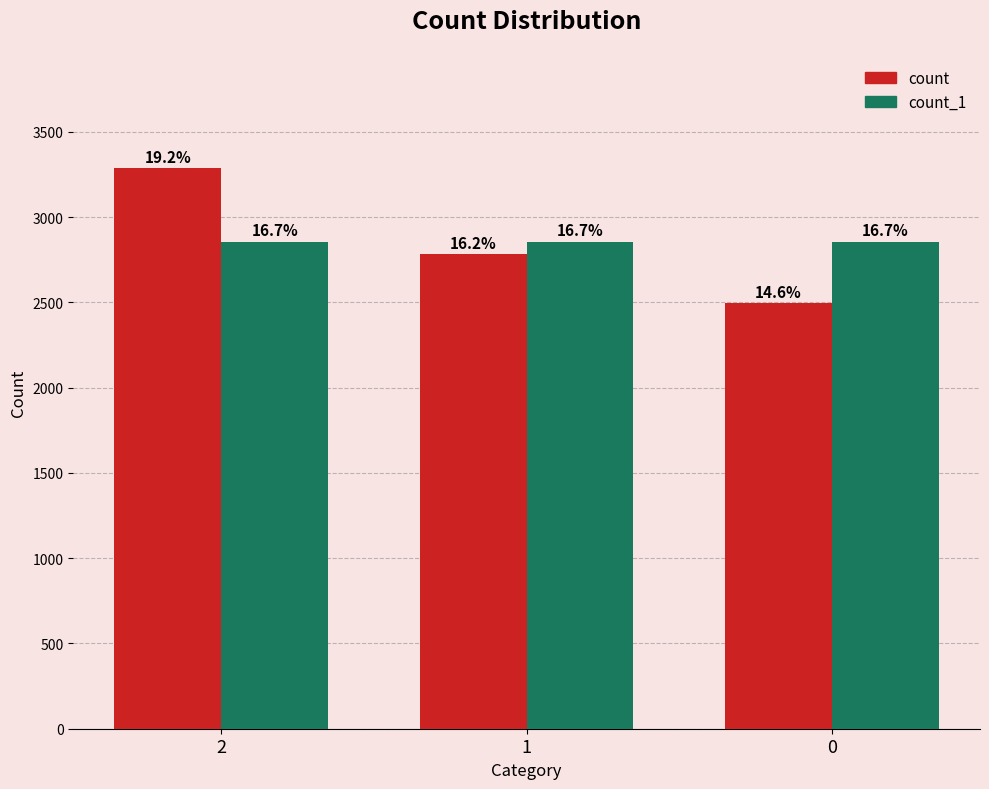

What are all the series names shown in the legend?

count, count_1